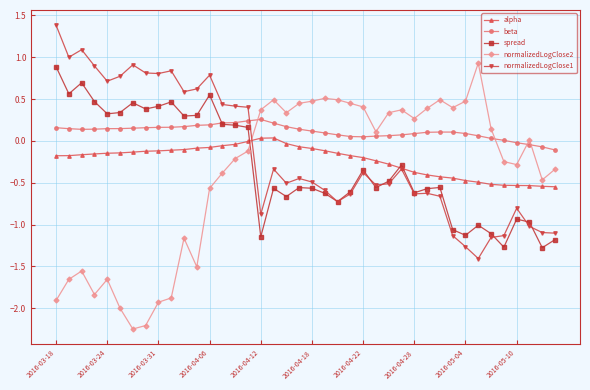

What is the greatest value displayed?

1.4